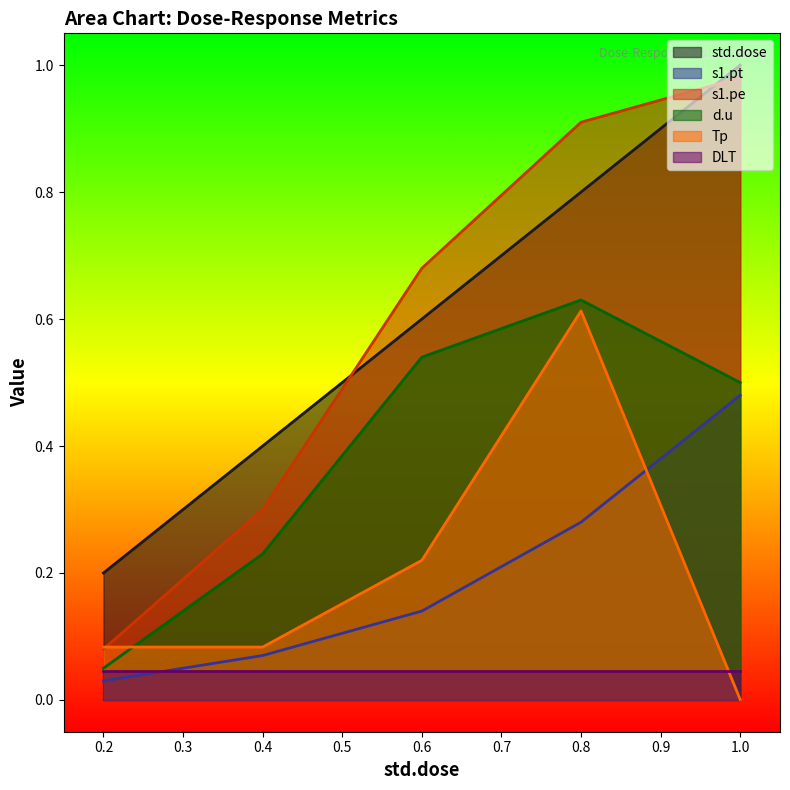

How many lines are shown in the chart?

6